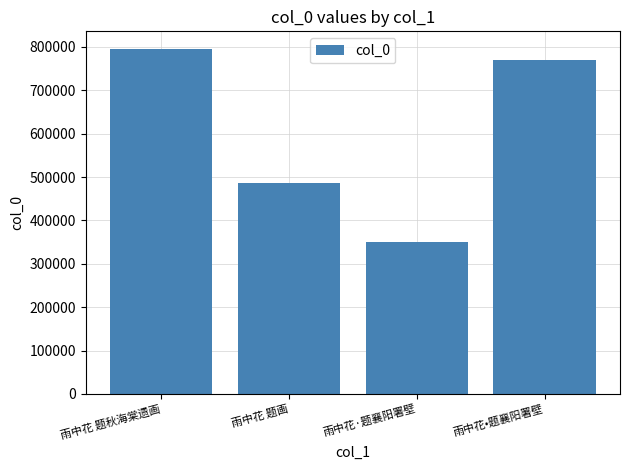

List the labels in order of value, smallest first.

雨中花·题襄阳署壁, 雨中花 题画, 雨中花•题襄阳署壁, 雨中花 题秋海棠遗画